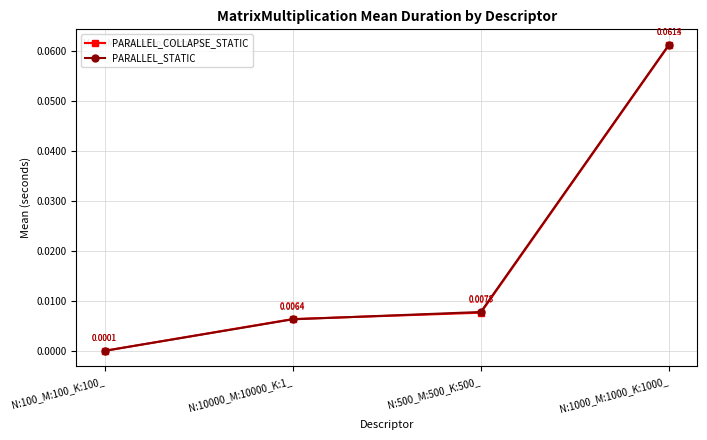

Rank the series by their average value, from highest to lowest.

PARALLEL_STATIC, PARALLEL_COLLAPSE_STATIC